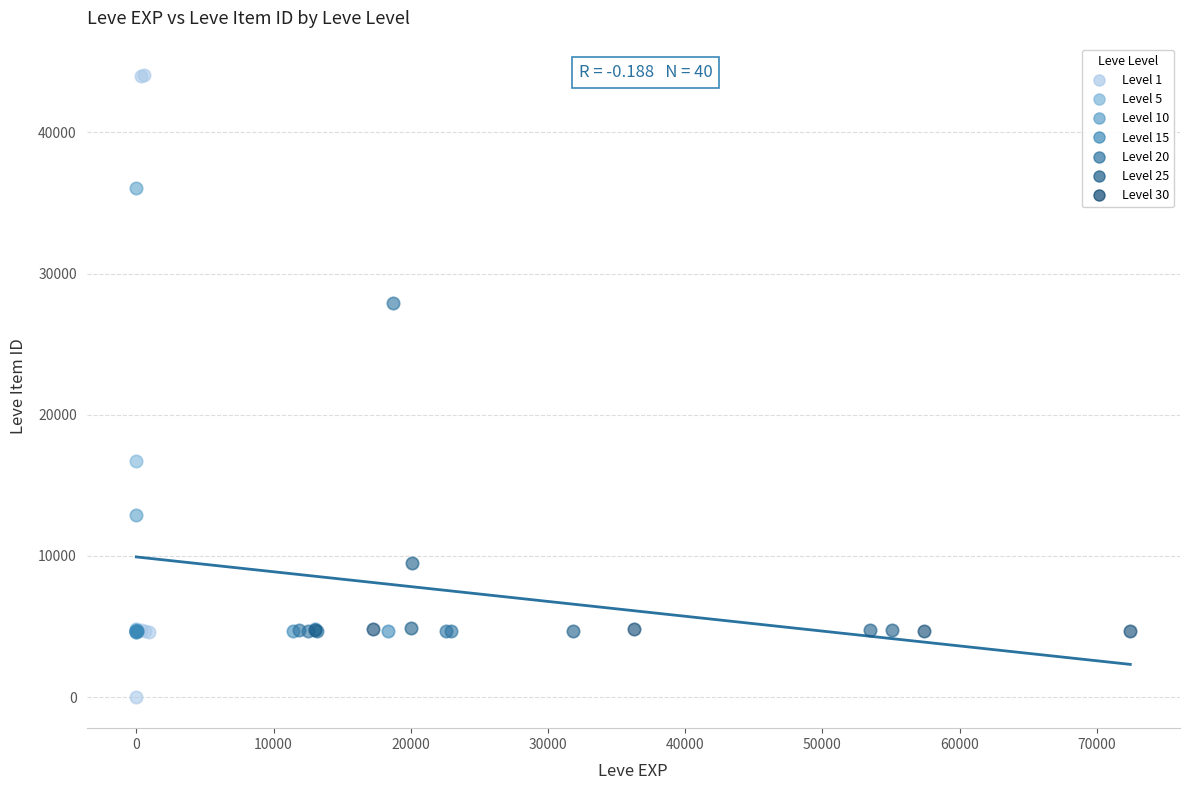

Which series contains the highest Y value?

Level 1